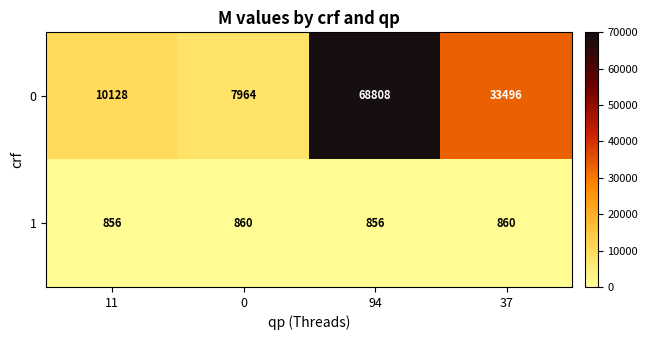

At which category is the sum across all series the highest?

94